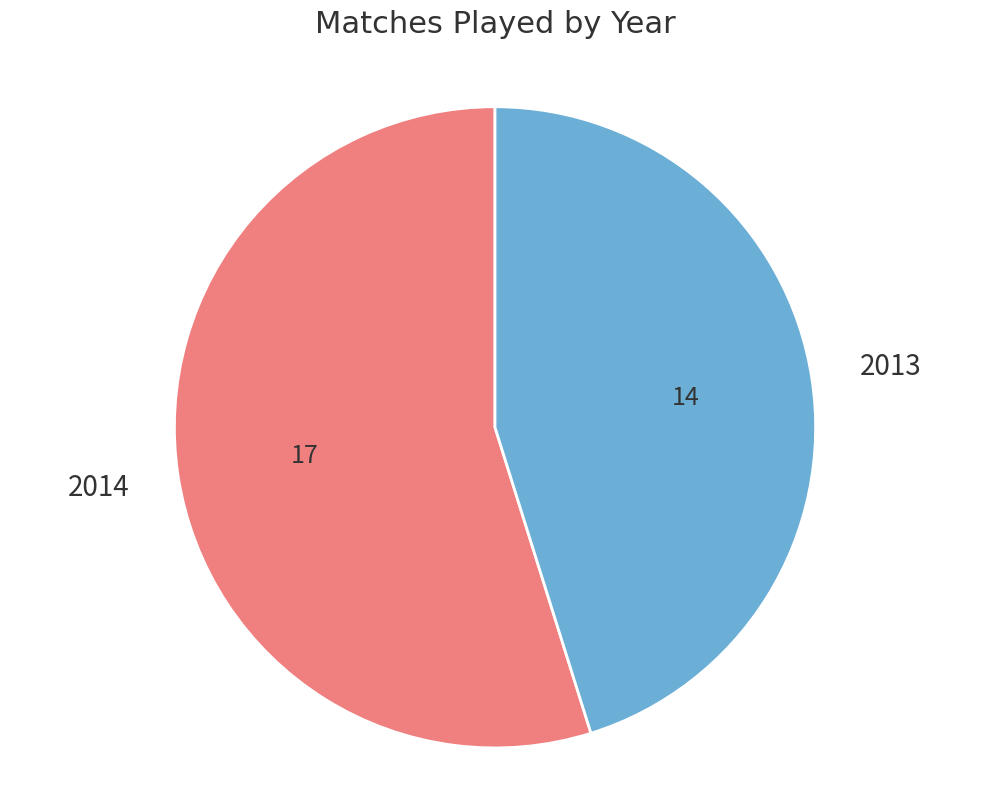

Count the number of slices in the pie.

2